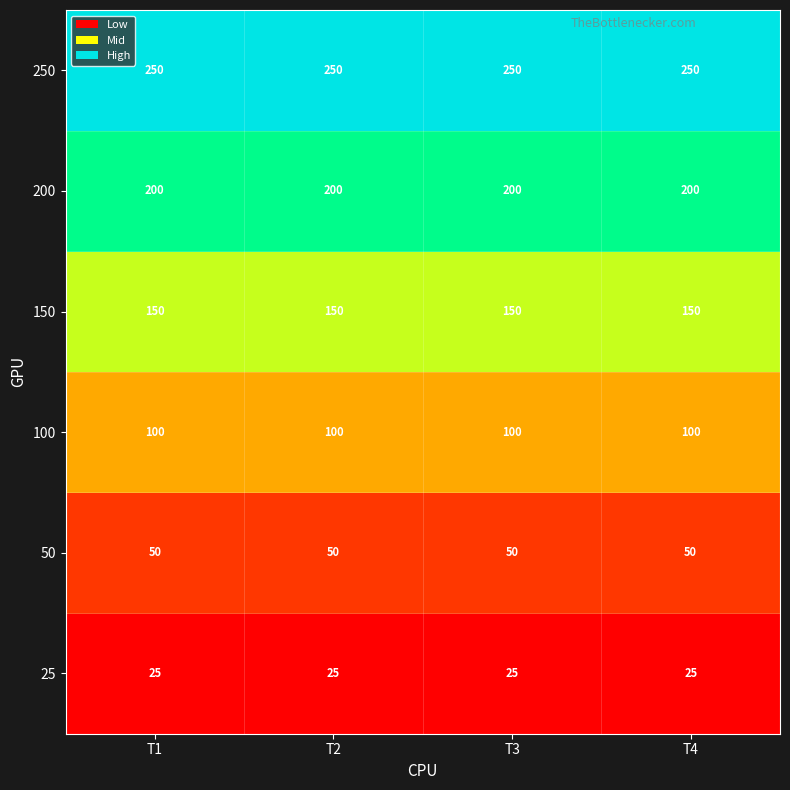

Is it true that 150 equals 150 at T3?

True